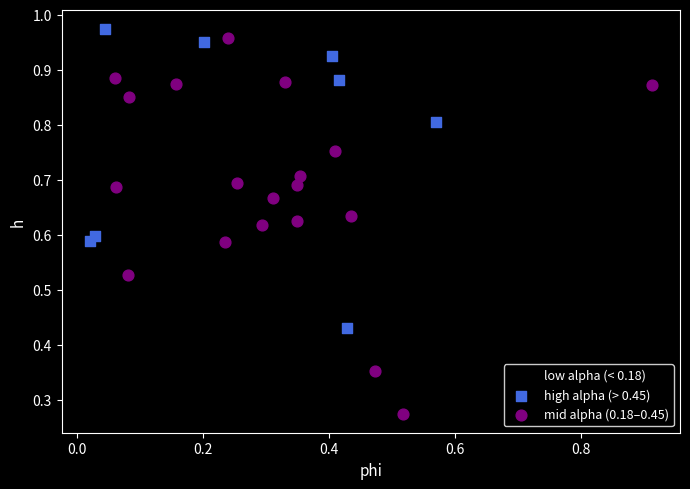

Which series reaches the maximum Y coordinate?

high alpha (> 0.45)